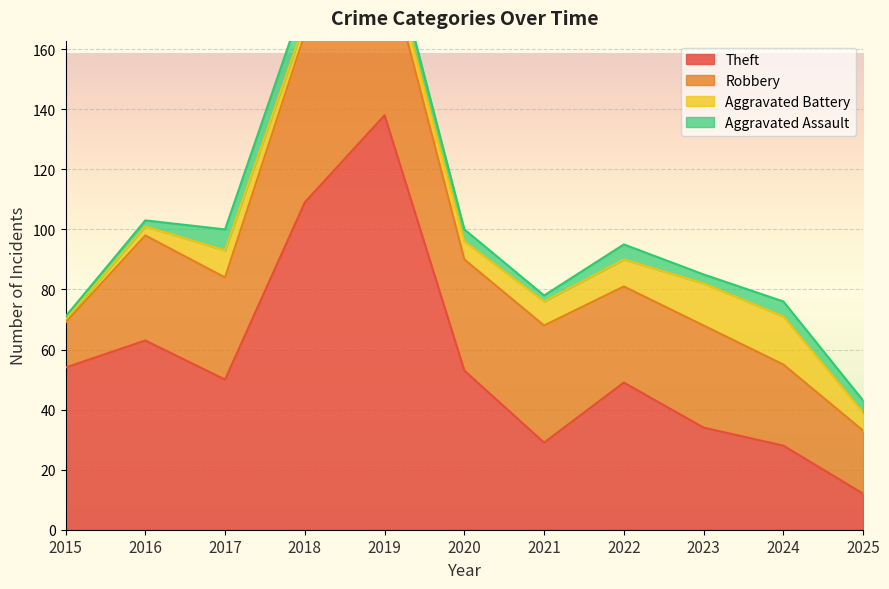

What is the difference between the maximum and minimum values in the Theft series?

126